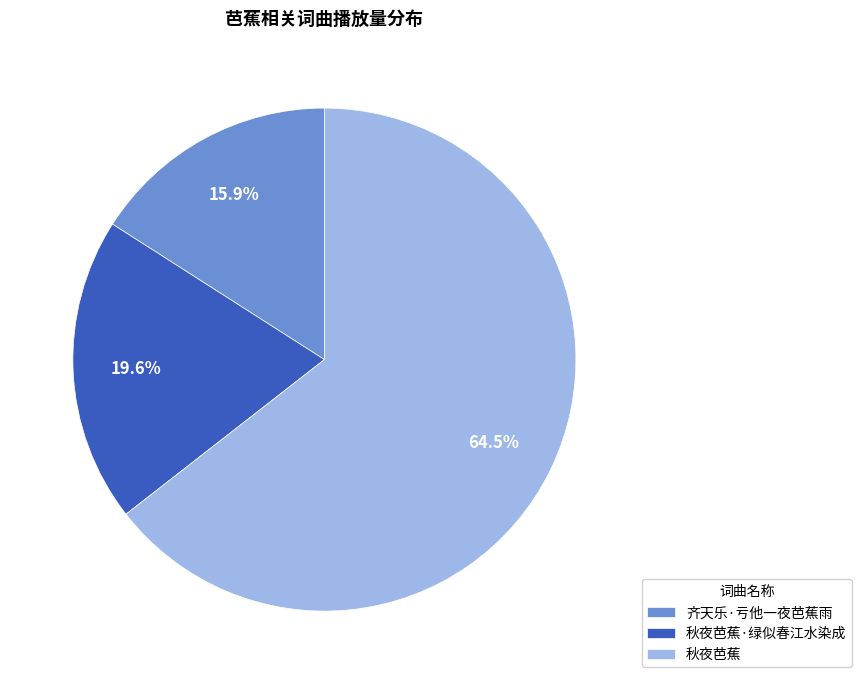

How many segments does this pie chart have?

3